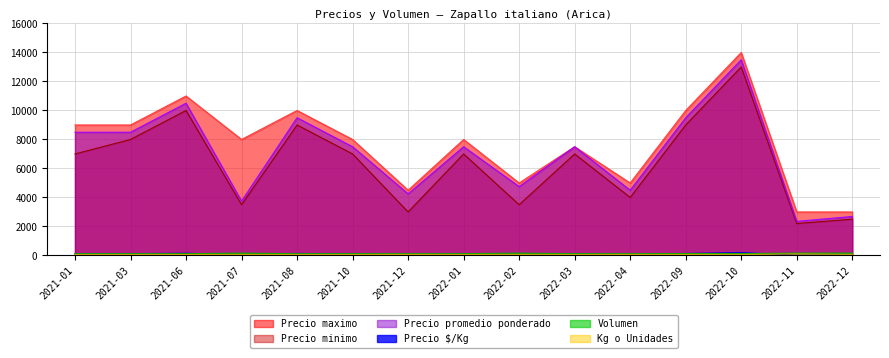

What is the value of the Kg o Unidades point at the 9th from the left?

70